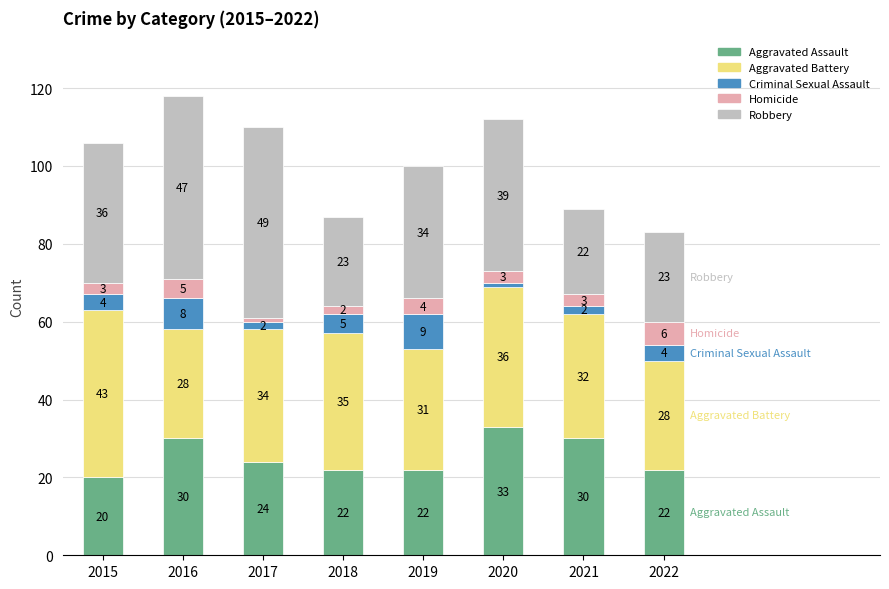

What are all the series names shown in the legend?

Aggravated Assault, Aggravated Battery, Criminal Sexual Assault, Homicide, Robbery